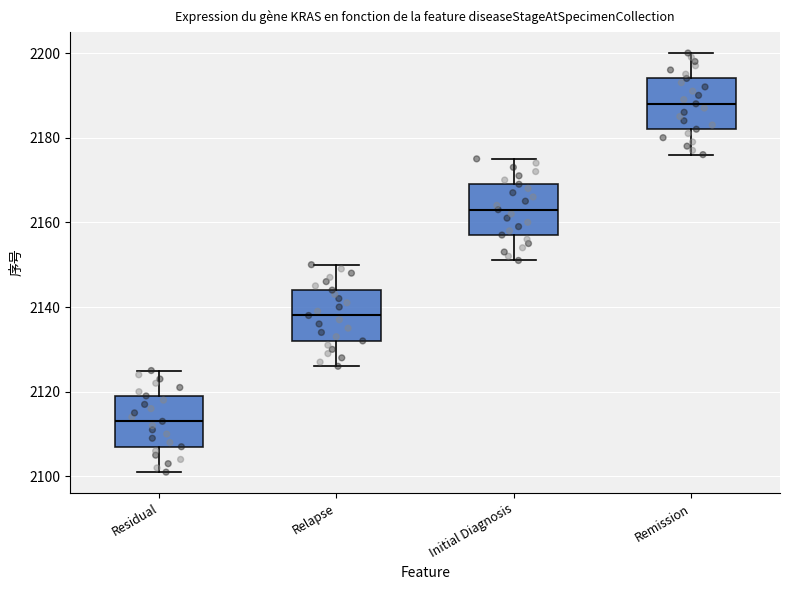

Where is the lower edge of the box for Relapse on the y-axis? The values are not printed on the chart, so give them approximately, as read against the axis.

2132